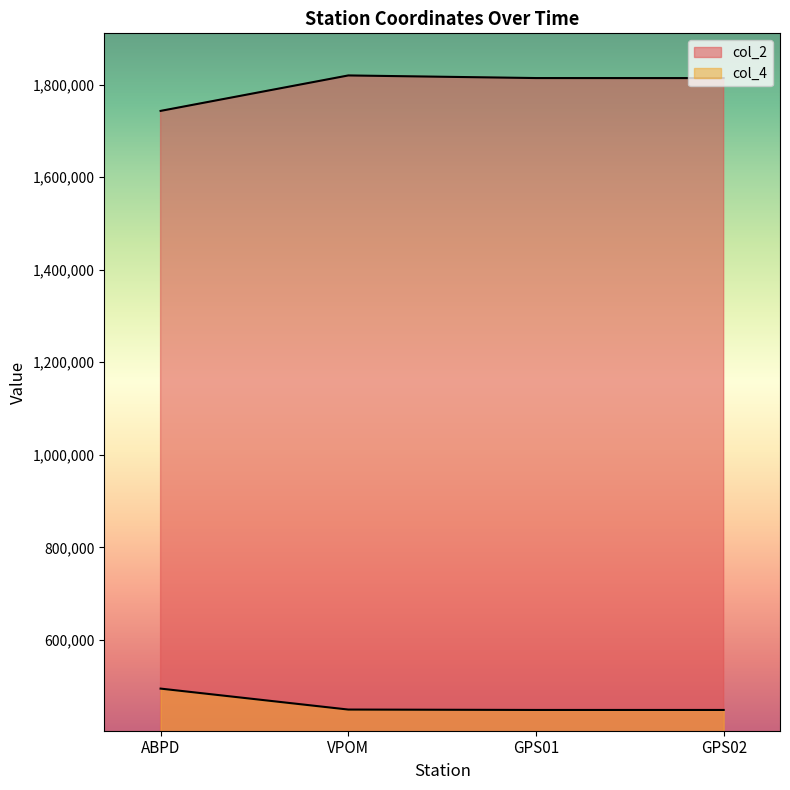

What position from the right is GPS01?

2